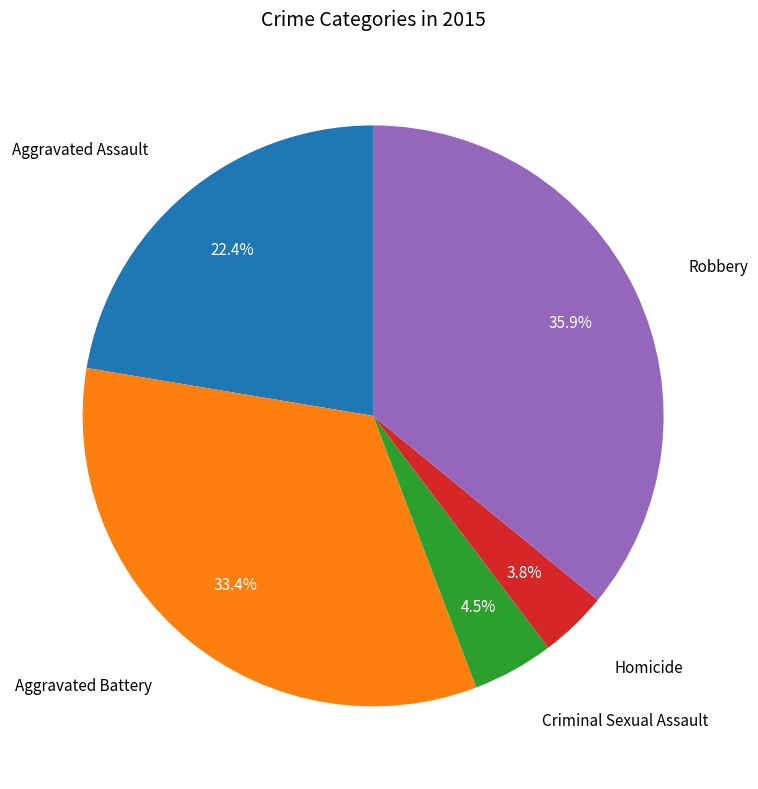

How many slices are in this pie chart?

5